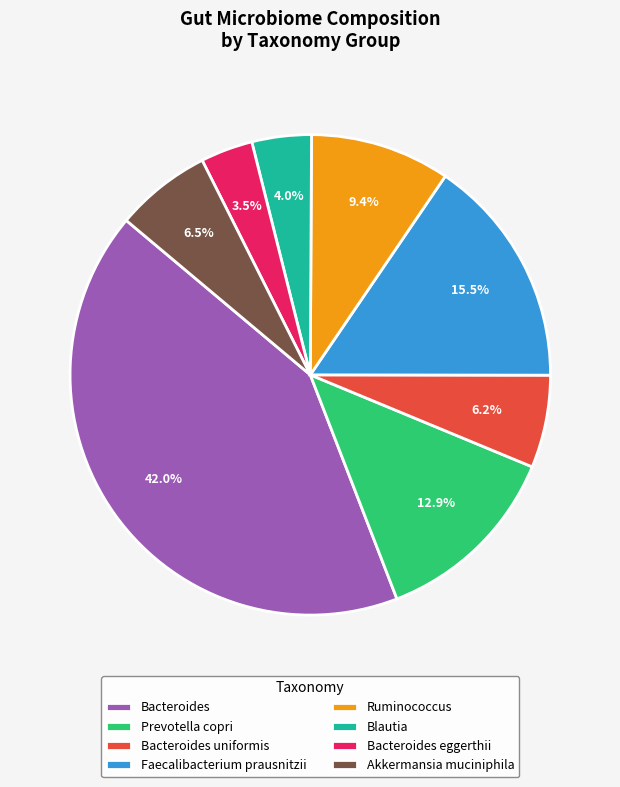

Does Bacteroides eggerthii account for over 50% of the chart?

No